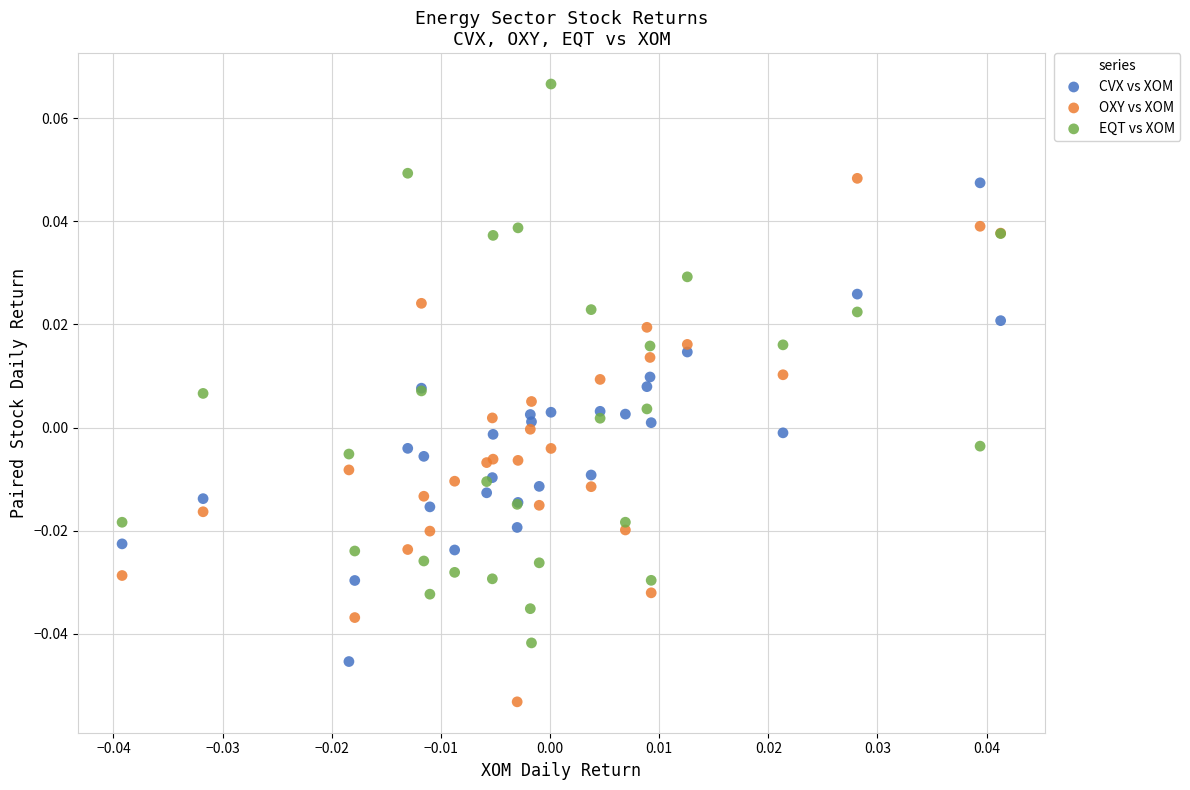

Which series contains the lowest Y value?

OXY vs XOM